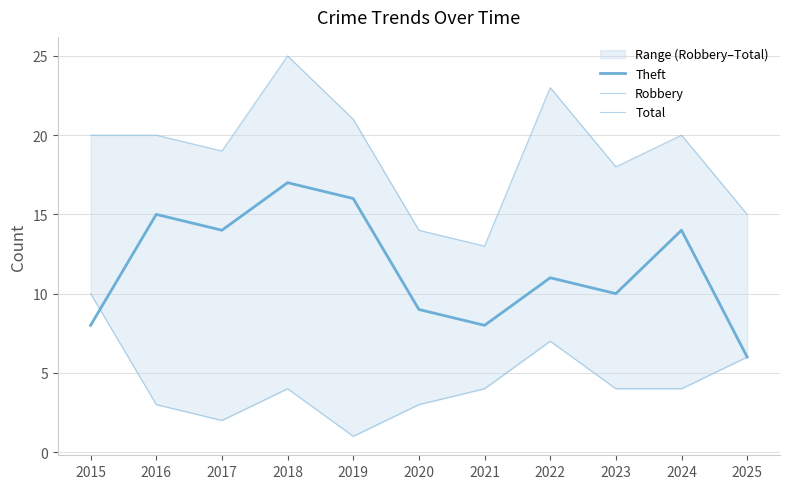

Which label corresponds to the largest value in the chart?

2018